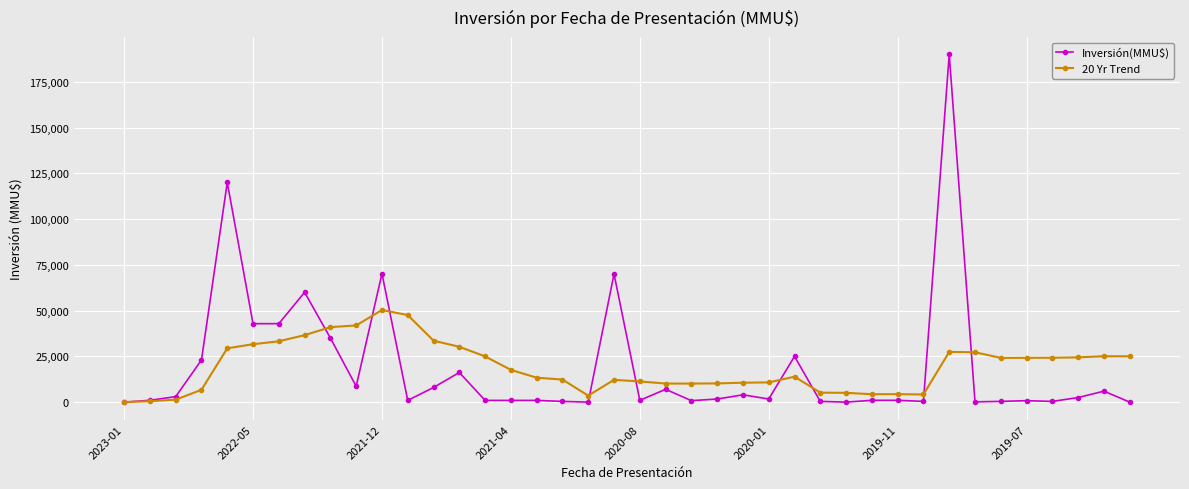

After their last crossing, which series has the higher values: Inversión(MMU$) or 20 Yr Trend?

20 Yr Trend